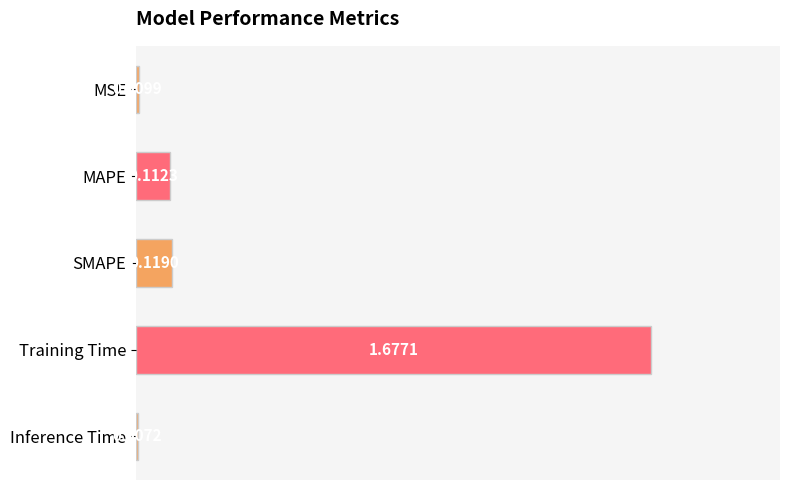

Rank the categories by value from lowest to highest.

Inference Time, MSE, MAPE, SMAPE, Training Time